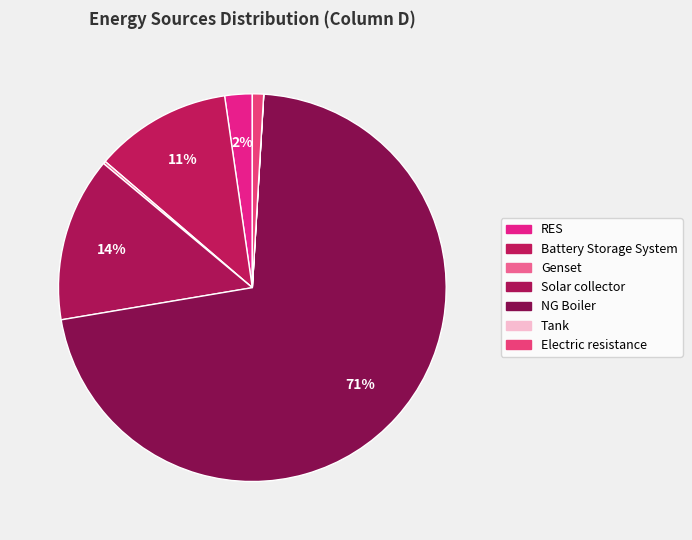

To the nearest percent, what is the combined percentage of Battery Storage System and Genset?

12%